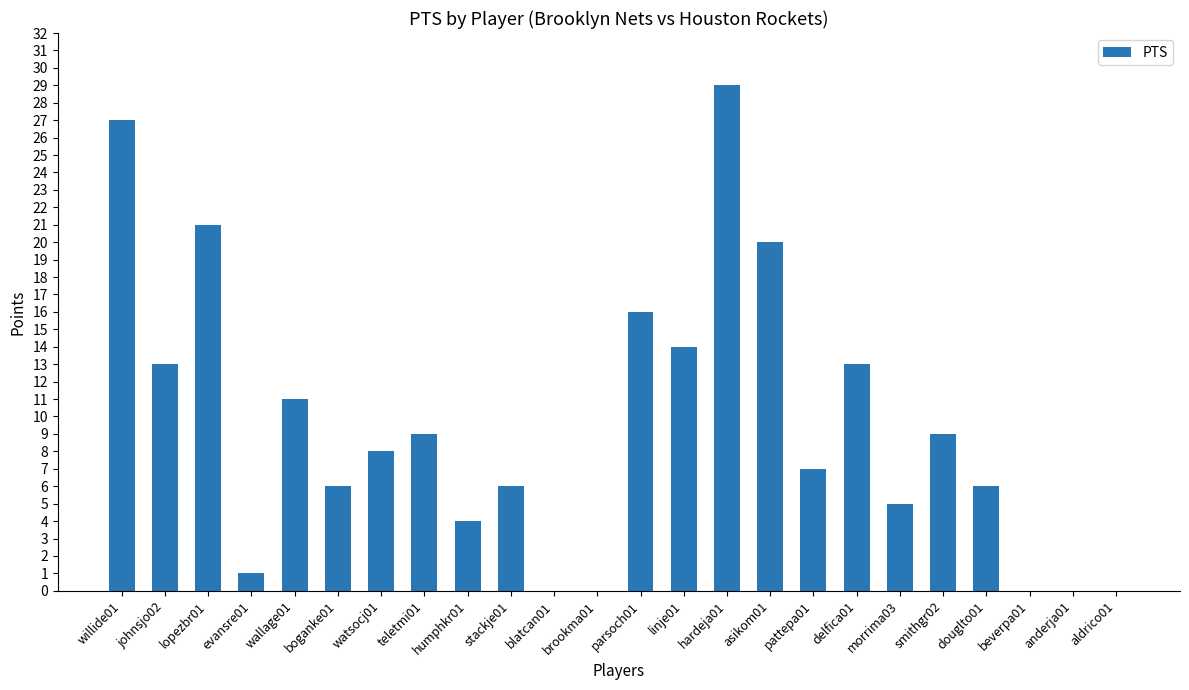

What is the sum of all values?

225